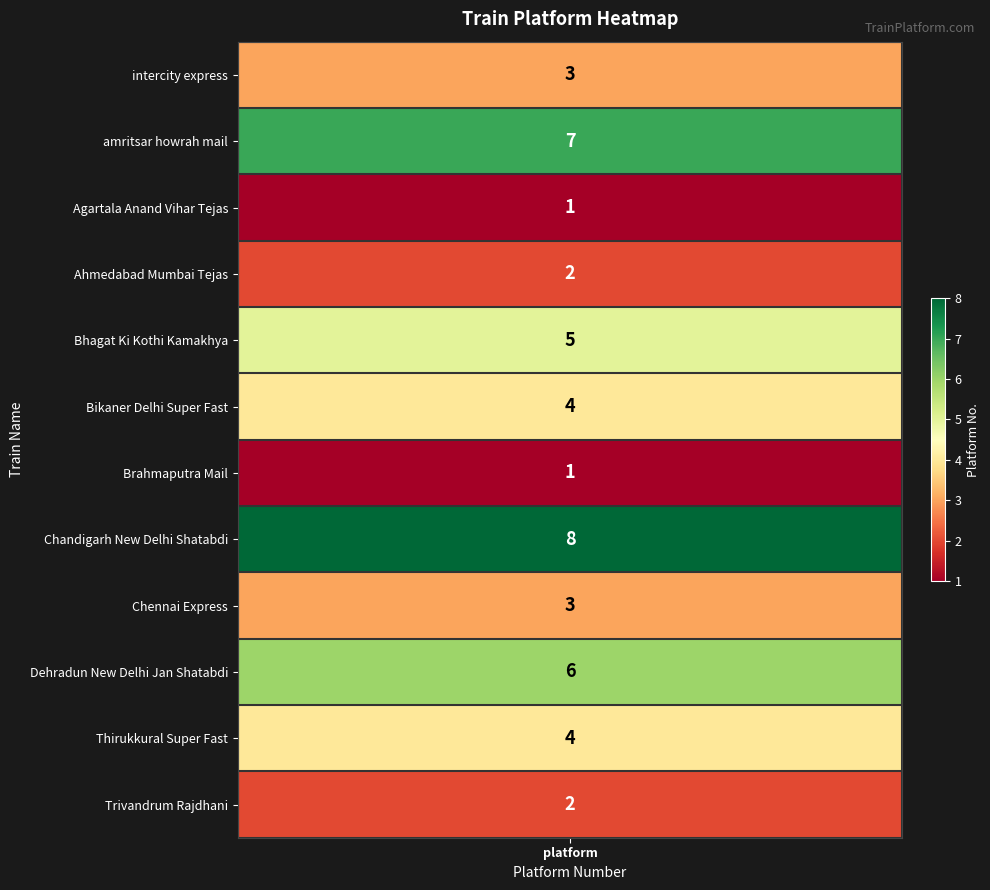

Reading left to right, extract all data points from this chart.

3	7	1	2	5	4	1	8	3	6	4	2